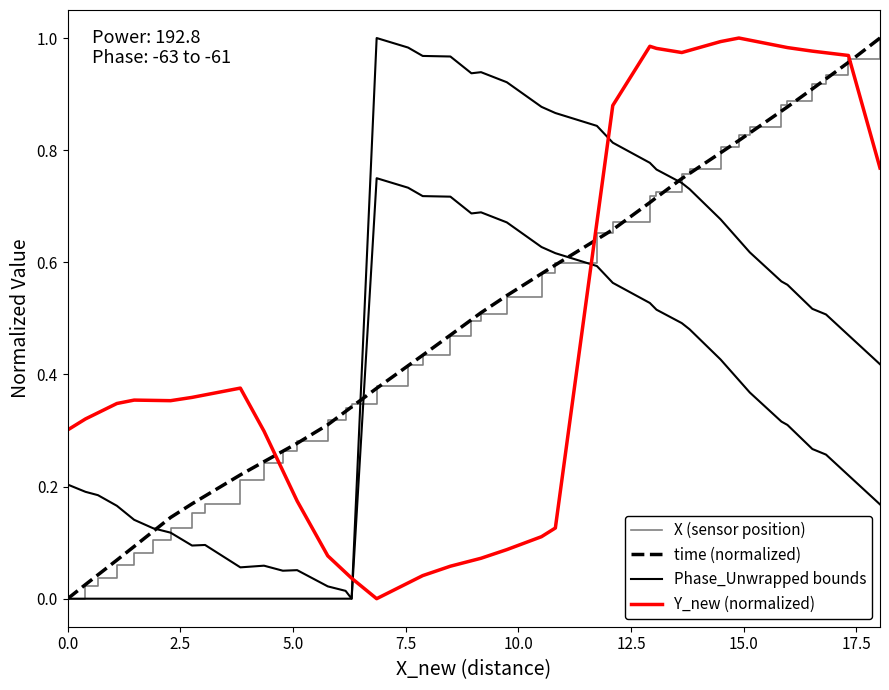

Reading left to right, transcribe all the data shown in this chart.

X (sensor position): 0.0	0.0	0.0	0.1	0.1	0.1	0.1	0.2	0.2	0.2	0.2	0.3	0.3	0.3	0.3	0.3	0.4	0.4	0.4	0.5	0.5	0.5	0.5	0.6	0.6	0.7	0.7	0.7	0.7	0.8	0.8	0.8	0.8	0.8	0.9	0.9	0.9	0.9	1.0	1.0
time (normalized): 0.0	0.0	0.0	0.1	0.1	0.1	0.1	0.2	0.2	0.2	0.2	0.3	0.3	0.3	0.3	0.3	0.4	0.4	0.4	0.5	0.5	0.5	0.5	0.6	0.6	0.6	0.7	0.7	0.7	0.7	0.8	0.8	0.8	0.8	0.9	0.9	0.9	0.9	1.0	1.0
Phase_Unwrapped bounds: 0.2	0.2	0.2	0.2	0.1	0.1	0.1	0.1	0.1	0.1	0.1	0.0	0.1	0.0	0.0	0.0	1.0	1.0	1.0	1.0	0.9	0.9	0.9	0.9	0.9	0.8	0.8	0.8	0.8	0.7	0.7	0.7	0.6	0.6	0.6	0.6	0.5	0.5	0.5	0.4
Y_new (normalized): 0.3	0.3	0.3	0.3	0.4	0.4	0.4	0.4	0.4	0.4	0.3	0.2	0.2	0.1	0.0	0.0	0.0	0.0	0.0	0.1	0.1	0.1	0.1	0.1	0.1	0.7	0.9	1.0	1.0	1.0	1.0	1.0	1.0	1.0	1.0	1.0	1.0	1.0	1.0	0.8